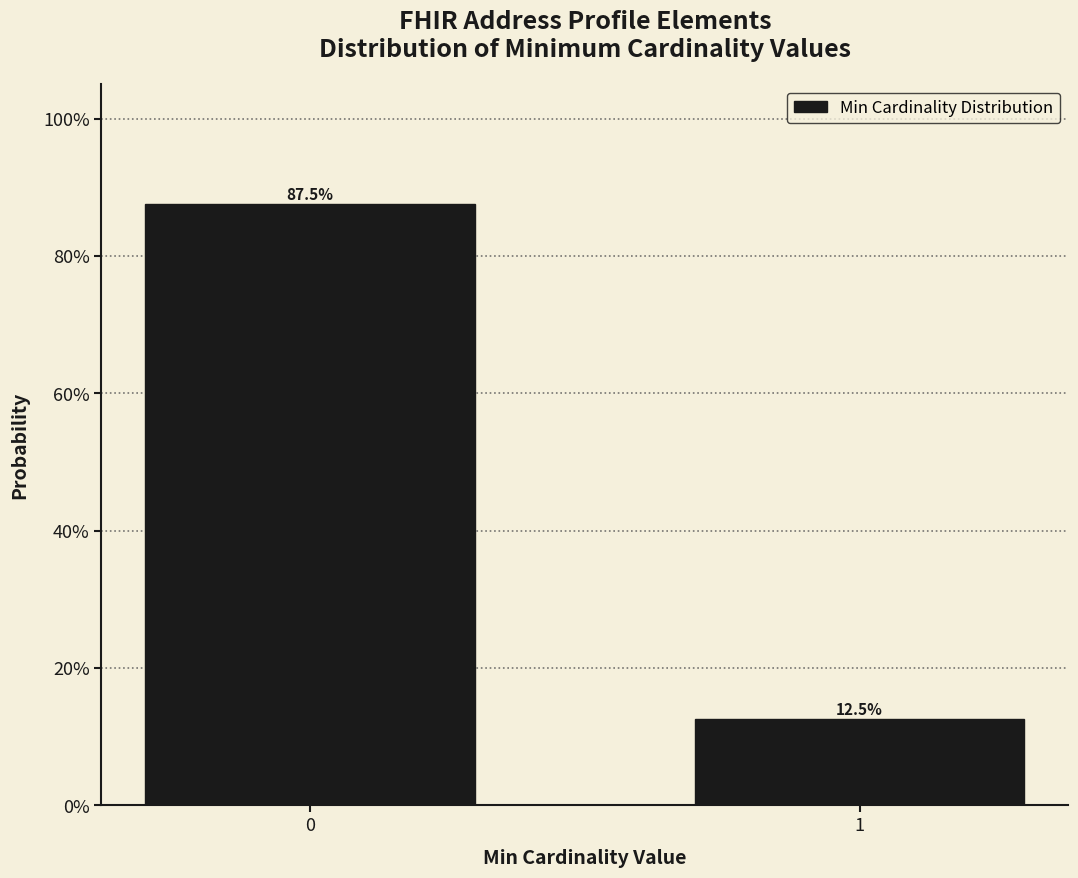

Are the bars horizontal?

No